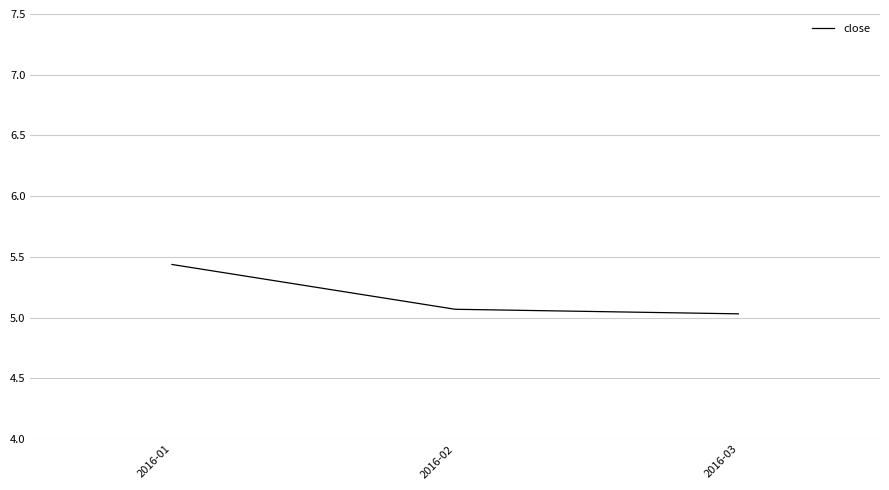

What is the sum of all values?

15.5